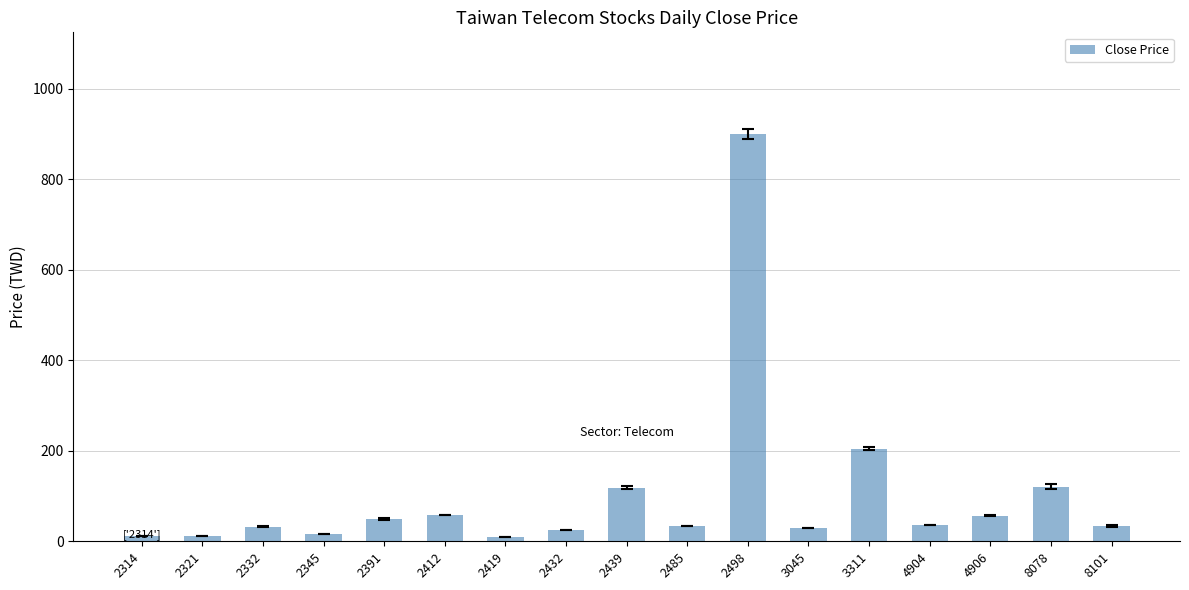

Does the chart contain any negative values?

No